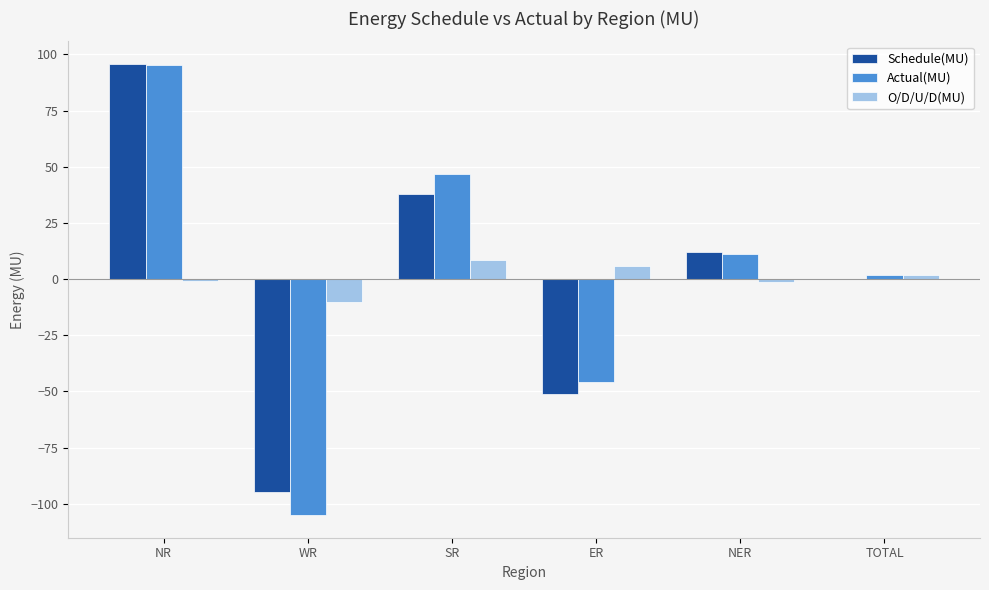

Between SR and TOTAL, which series saw the biggest shift?

Actual(MU)